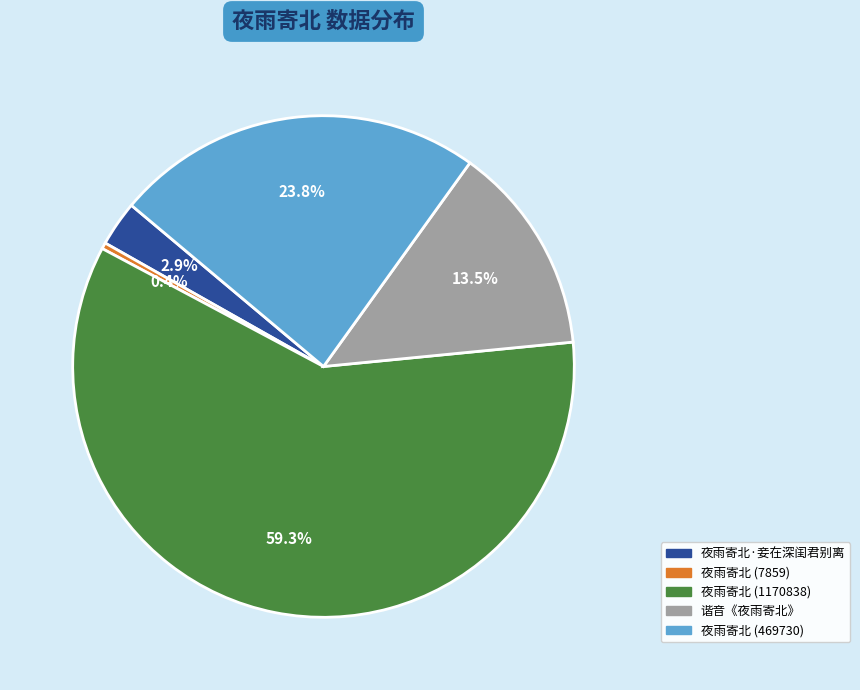

Is there any slice that represents more than half of the pie?

Yes